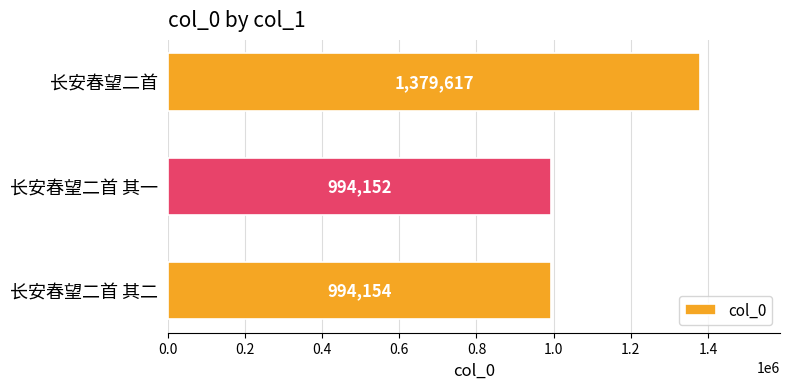

Reading top to bottom, what are all the values shown in this chart?

长安春望二首=1379617	长安春望二首 其一=994152	长安春望二首 其二=994154